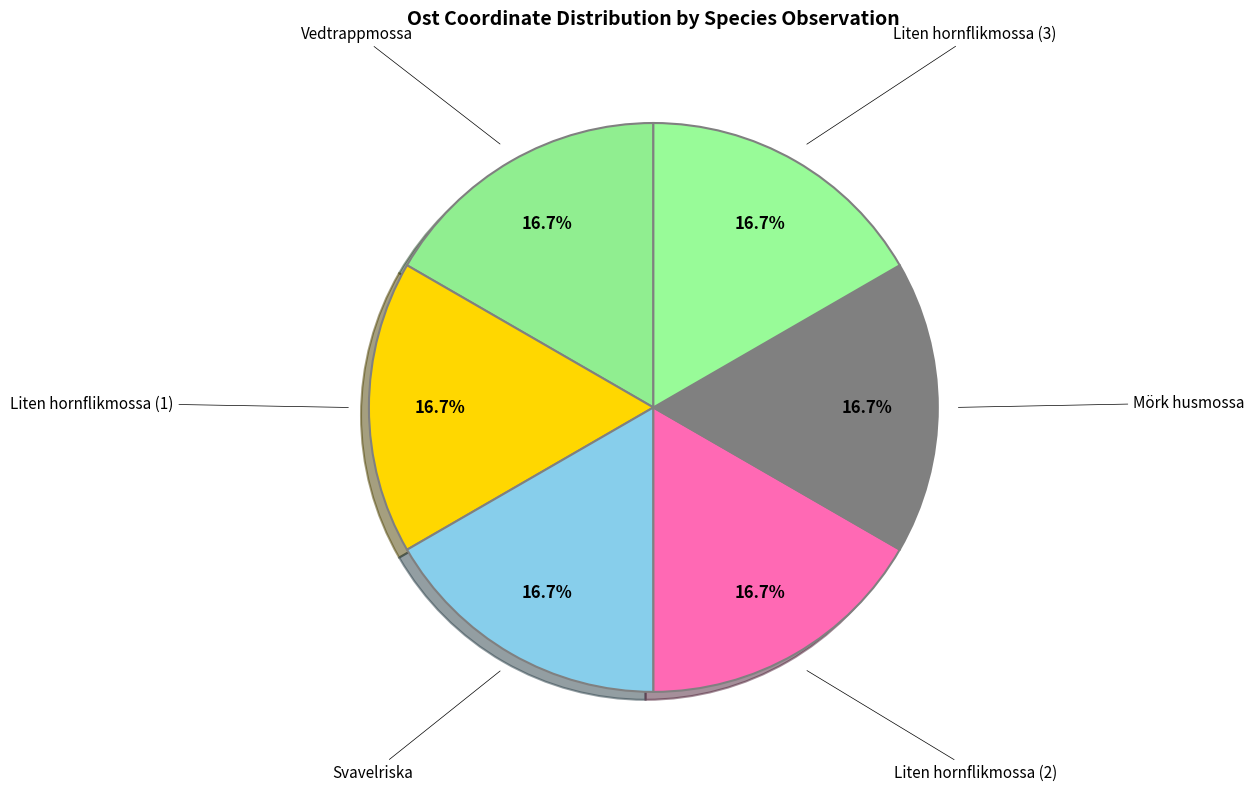

Rank the categories by value from highest to lowest.

Vedtrappmossa (107398987), Liten hornflikmossa (107398988), Liten hornflikmossa (107398986), Svavelriska (107398994), Liten hornflikmossa (107398991), Mörk husmossa (107399006)